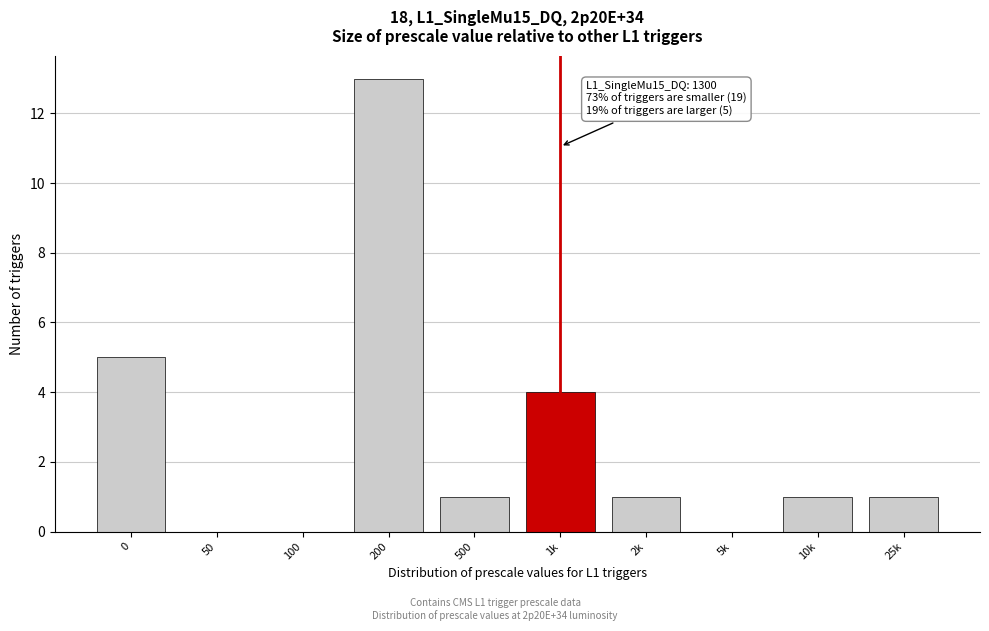

Reading right to left, what are all the values shown in this chart?

25k=1	10k=1	5k=0	2k=1	1k=4	500=1	200=13	100=0	50=0	0=5